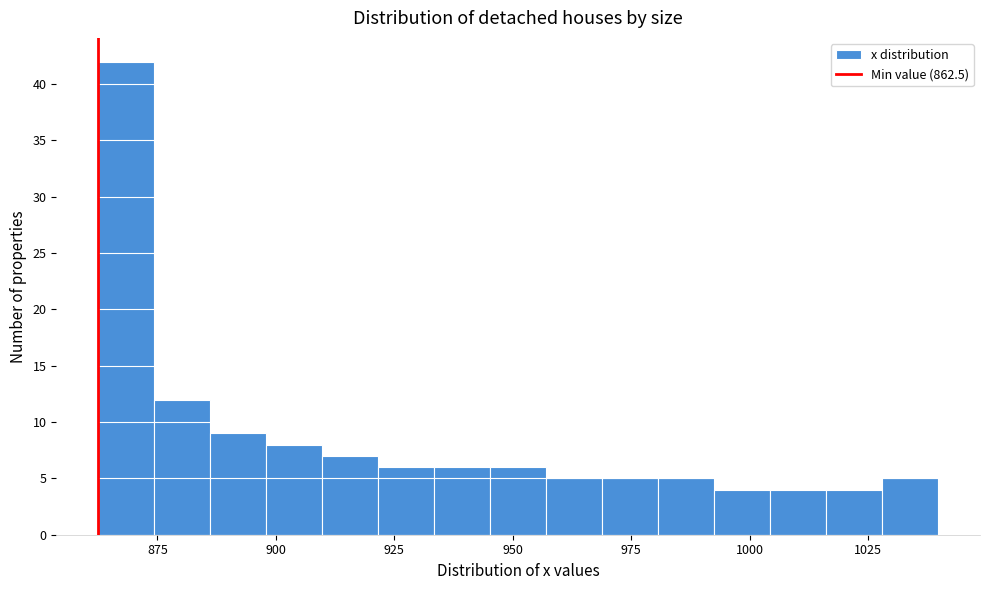

Around what value on the x-axis is the tallest bar? Give the approximate position of its centre, as read against the axis.

870